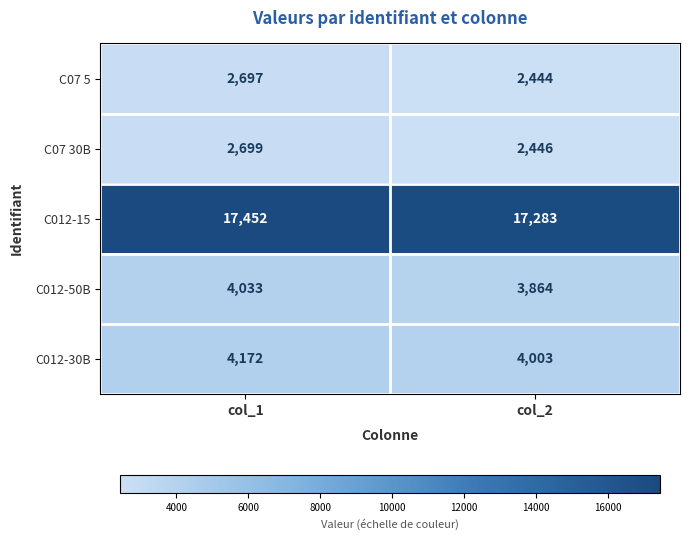

What is the difference between the C07 30B values at col_2 and col_1?

253